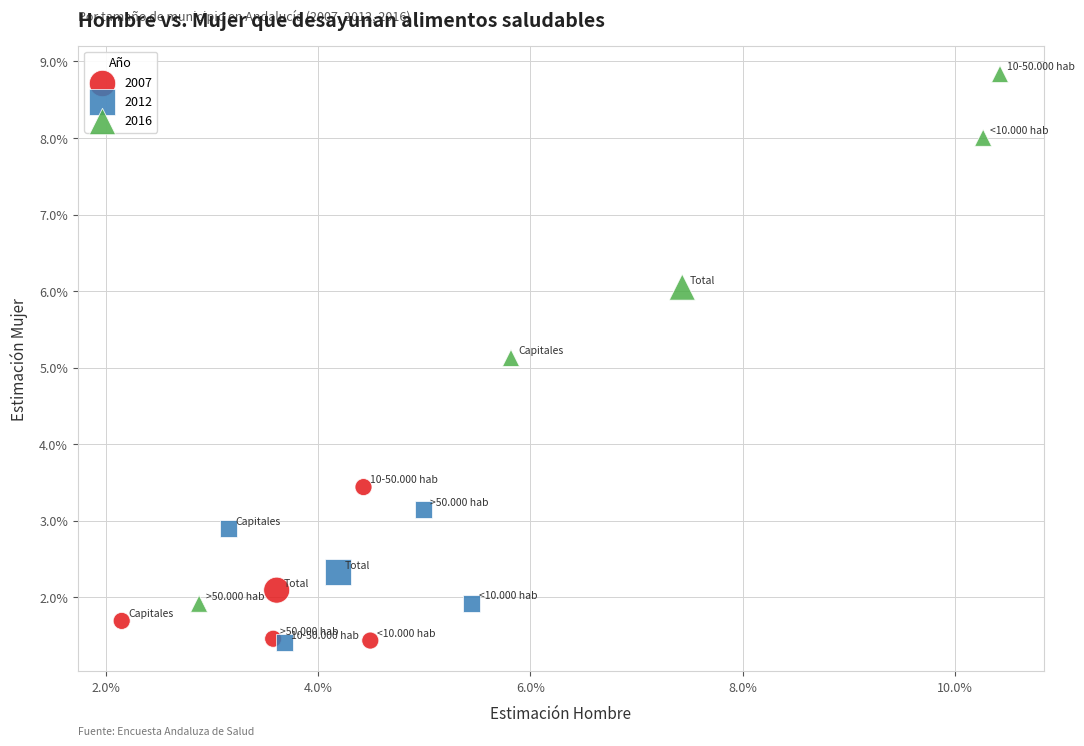

What are all the series names shown in the legend?

2007, 2012, 2016